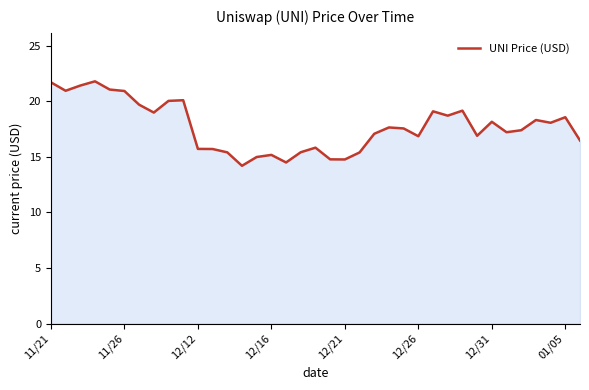

What is the greatest value displayed?

21.8